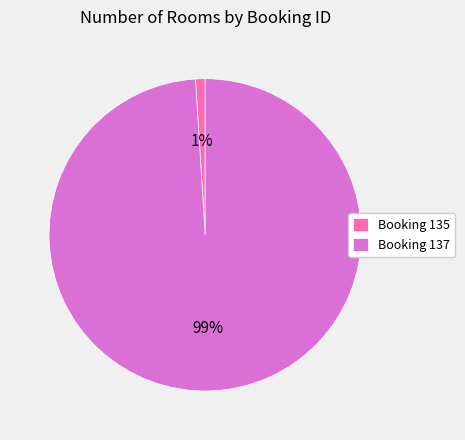

Rank the categories by value from lowest to highest.

Booking 135, Booking 137